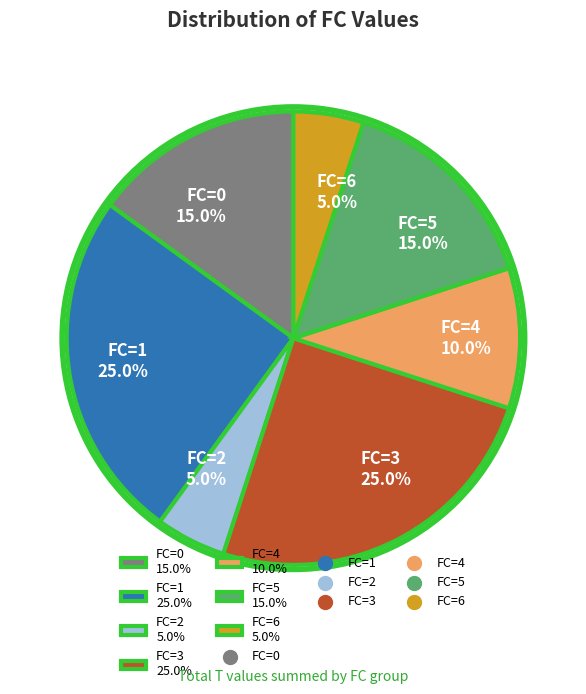

Between FC=3 25.0% and FC=5 15.0%, which is larger?

FC=3 25.0%